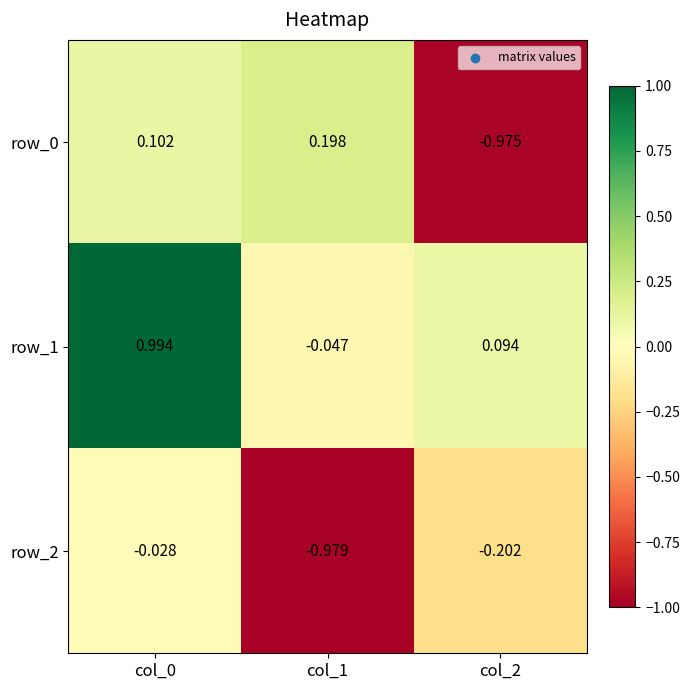

Is the value of row_1 at col_1 greater than the value of row_2 at col_1?

Yes